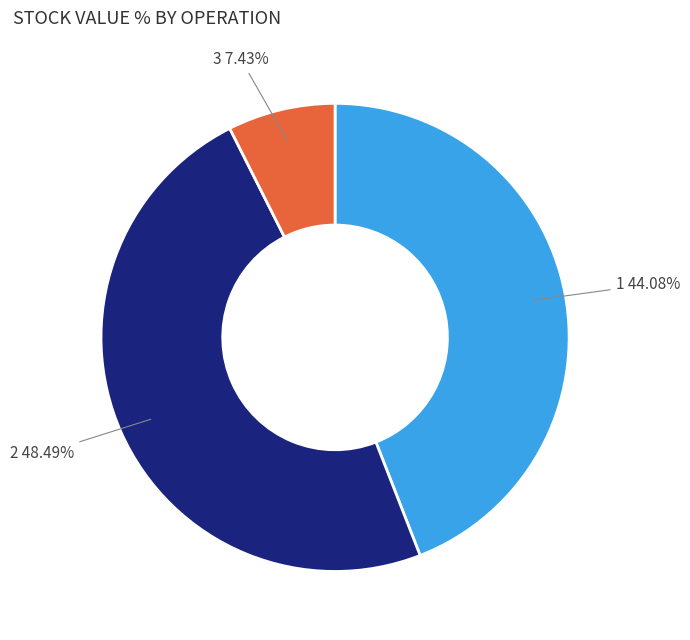

Rank the categories by value from highest to lowest.

2, 1, 3